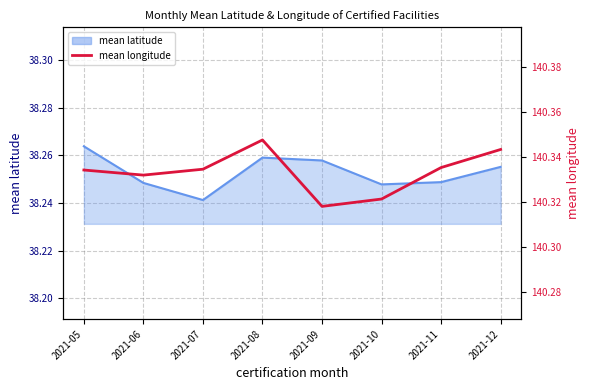

At which category does the chart reach its peak across all series?

2021-08